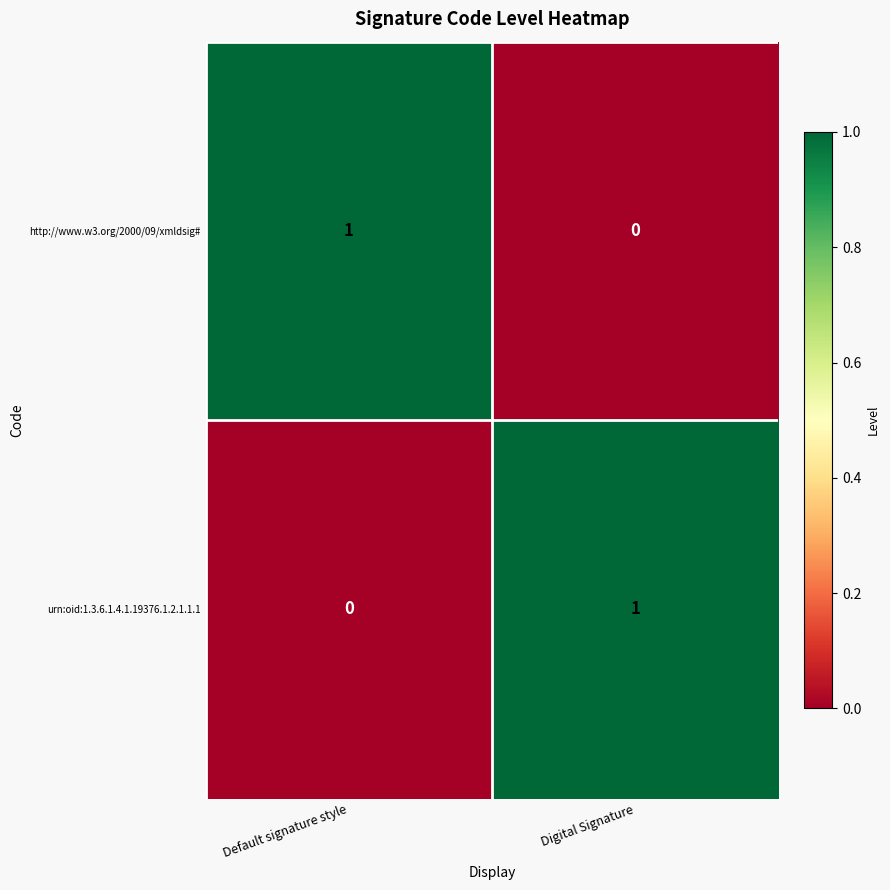

Which category has the highest value in the urn:oid:1.3.6.1.4.1.19376.1.2.1.1.1 series?

Digital Signature